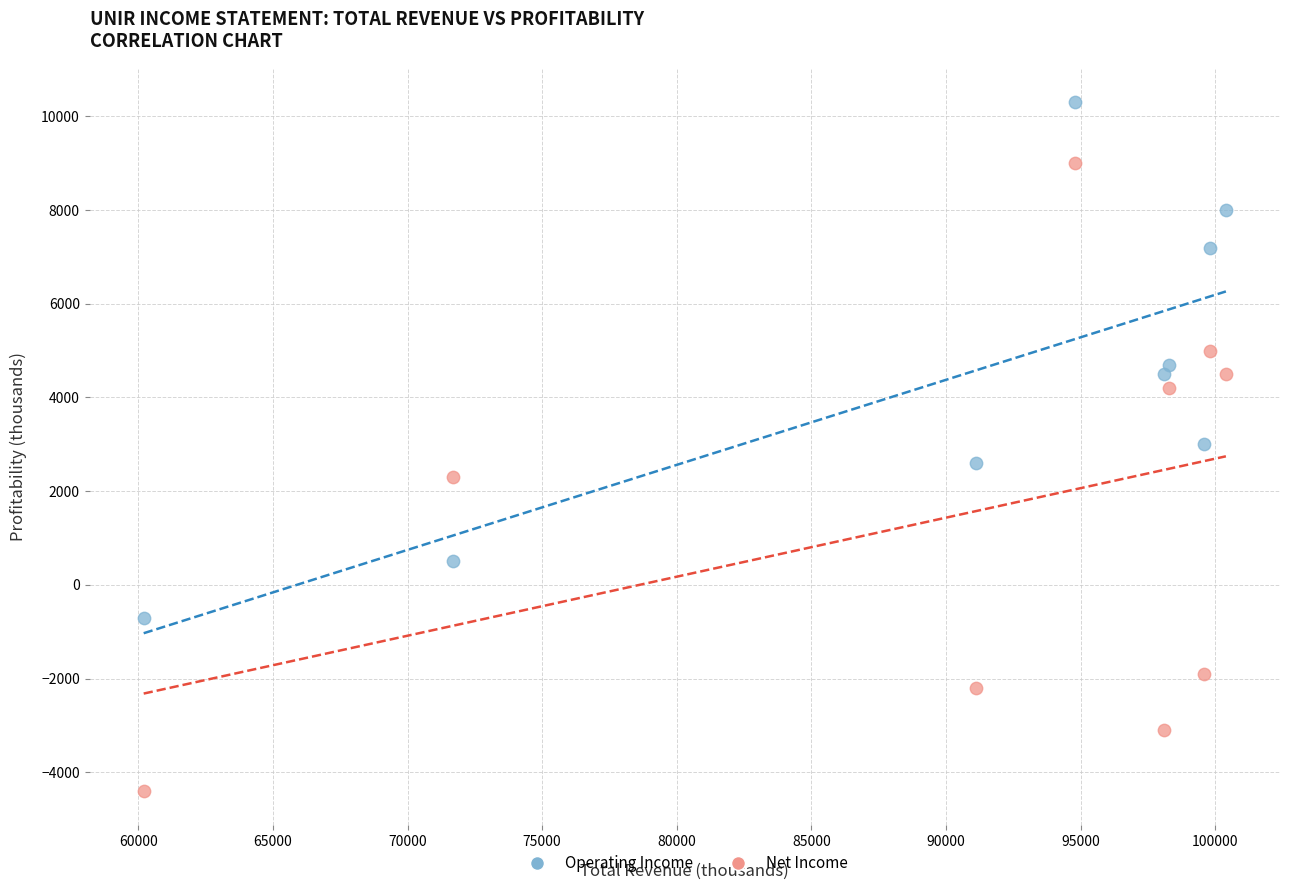

Across all data points, what is the range of X values (max minus min)?

40200